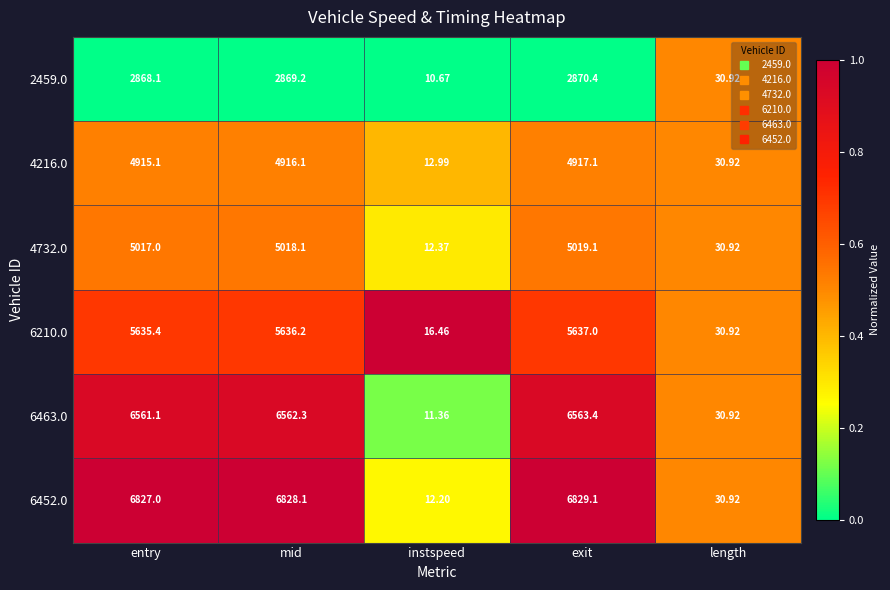

Which series has the largest range (max minus min)?

6452.0